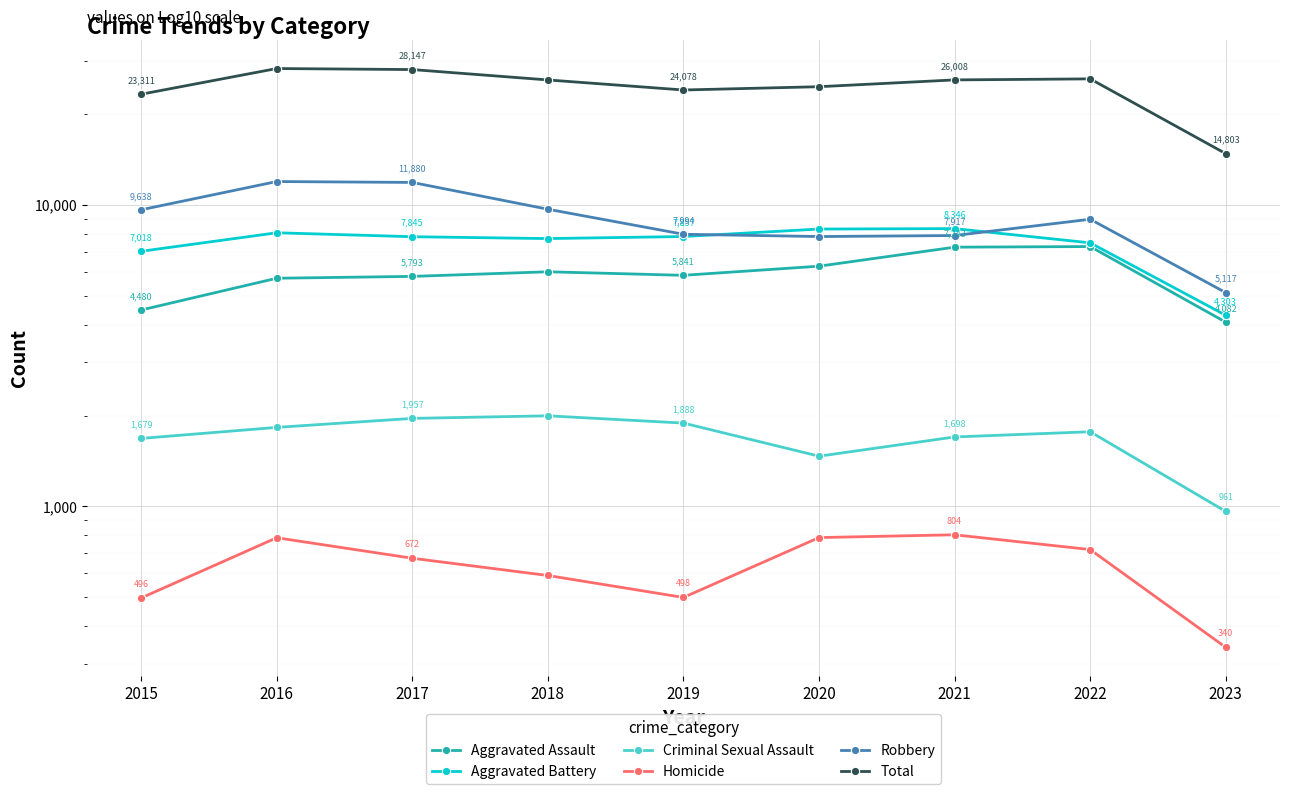

How many data points does each series have?

9